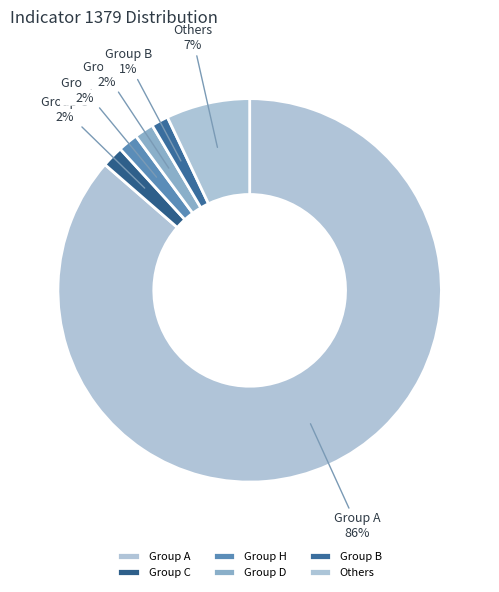

Is there any slice that represents more than half of the pie?

Yes